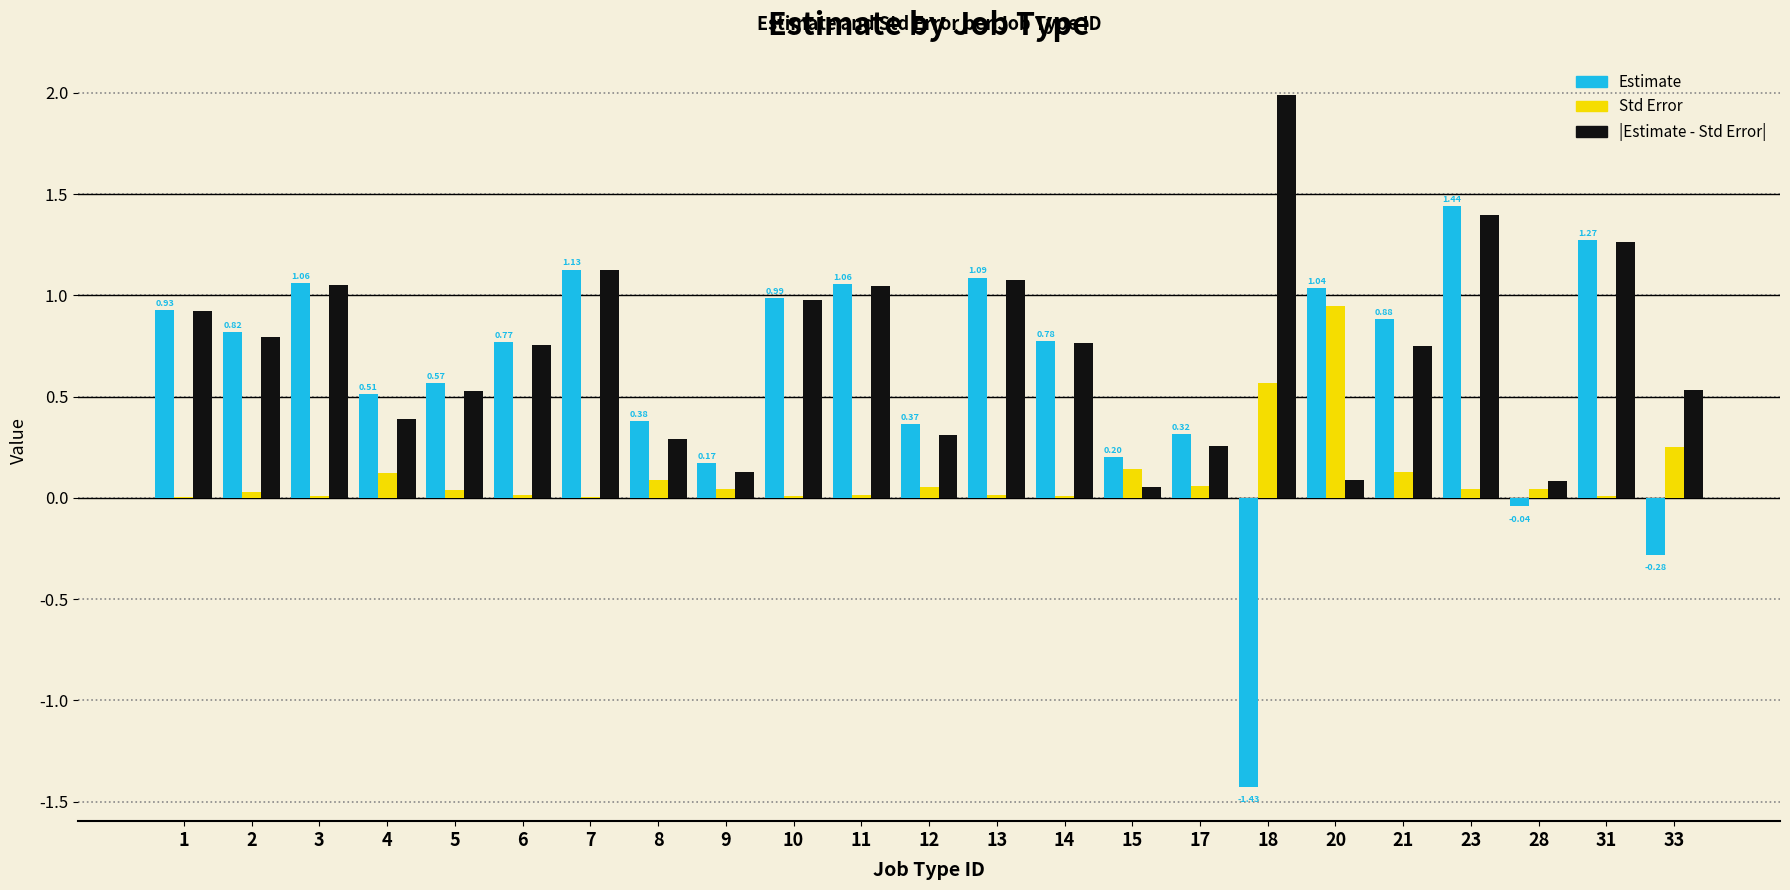

At which category is the sum across all series the highest?

23